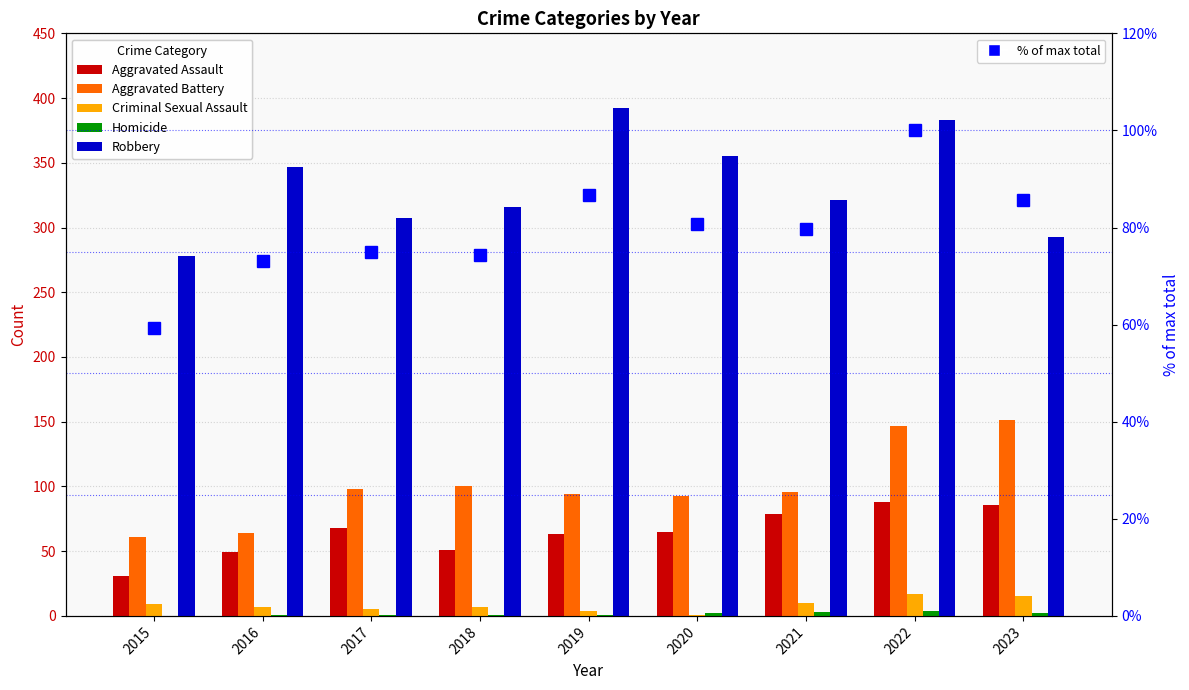

At which category does the chart reach its peak across all series?

2019